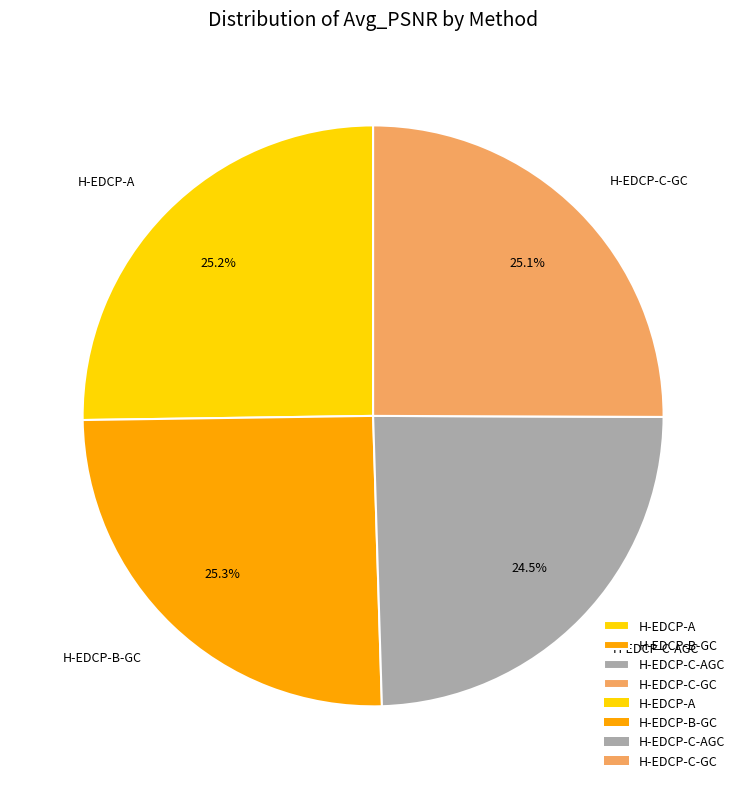

Between H-EDCP-C-AGC and H-EDCP-B-GC, which is larger?

H-EDCP-B-GC